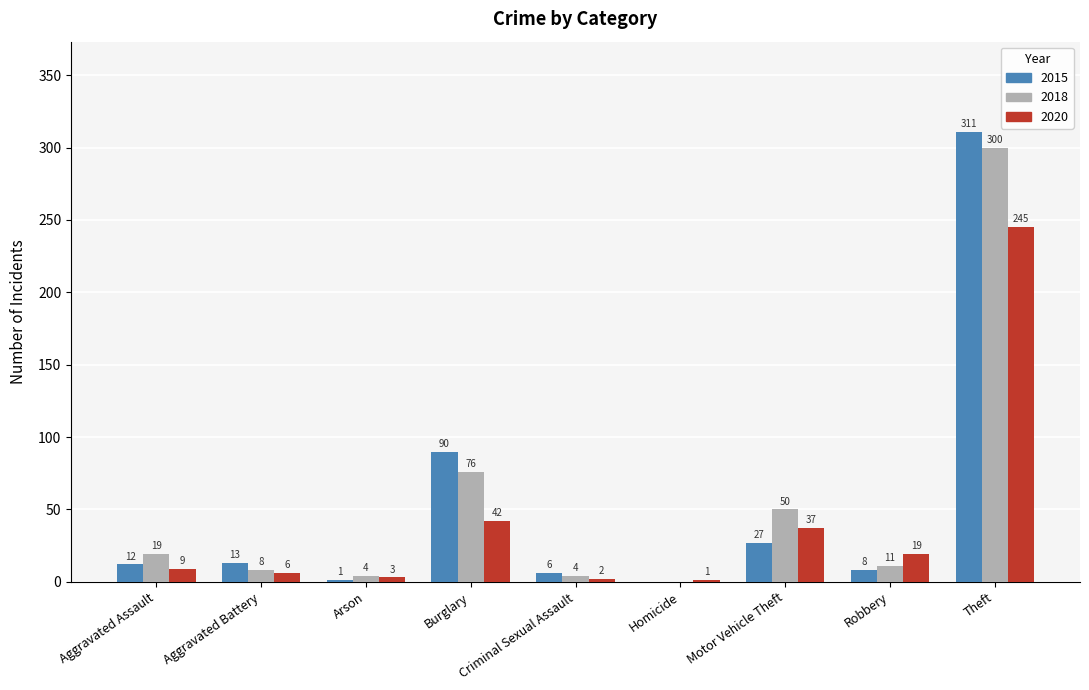

True or false: 2015 has a value of 6 at Criminal Sexual Assault.

True